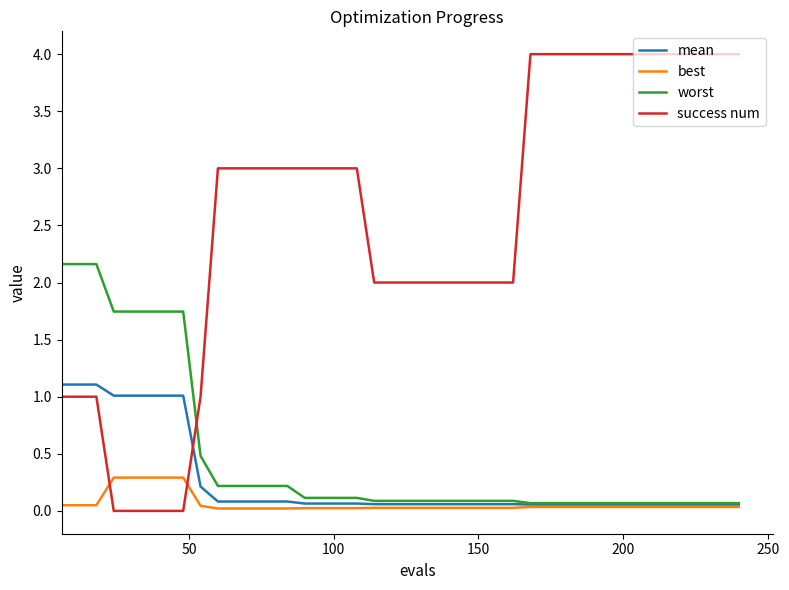

Which series has the largest range (max minus min)?

success num